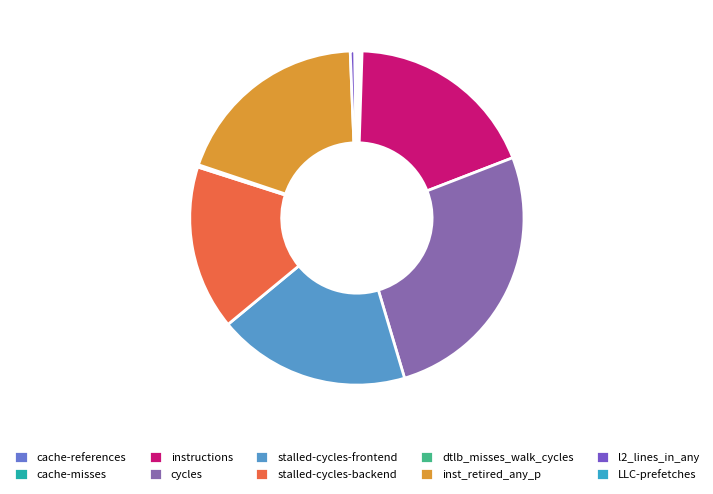

Combined, what portion of the pie is dtlb_misses_walk_cycles and l2_lines_in_any?

0.7%